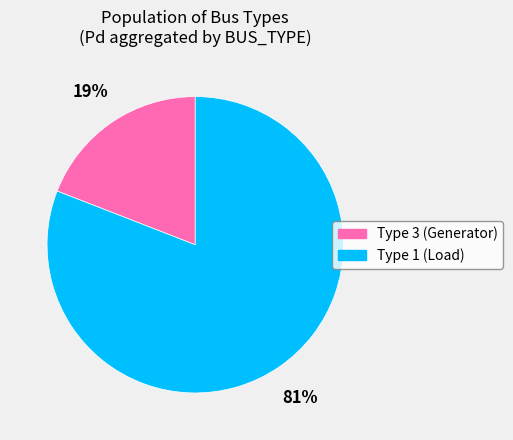

How many slices are in this pie chart?

2